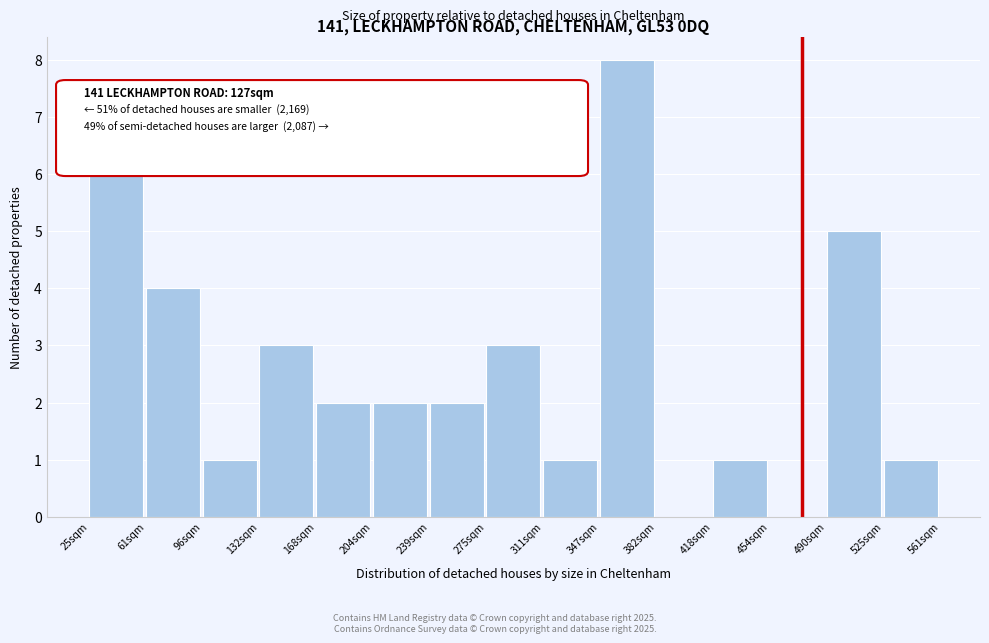

Reading left to right, extract all data points from this chart.

25sqm=7	61sqm=4	96sqm=1	132sqm=3	168sqm=2	204sqm=2	239sqm=2	275sqm=3	311sqm=1	347sqm=8	382sqm=0	418sqm=1	454sqm=0	490sqm=5	525sqm=1